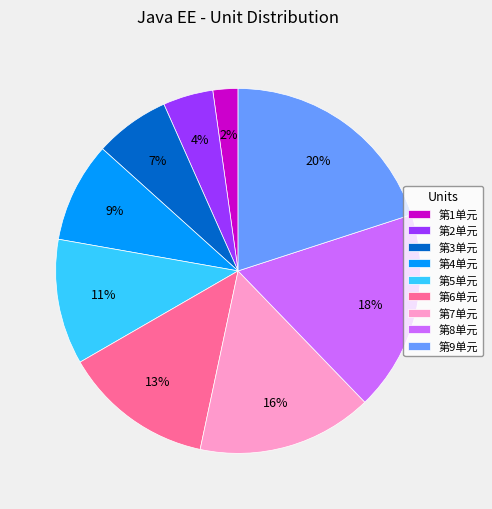

Is it true that 第5单元 is 11% of the pie?

True